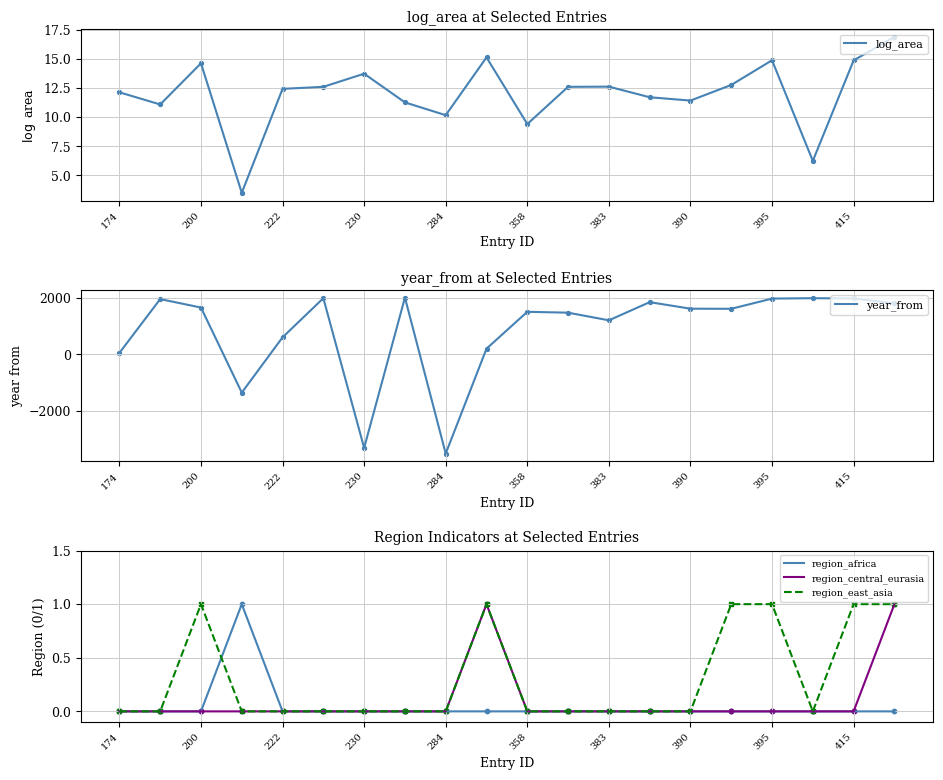

At which label does log_area first exceed 12?

174